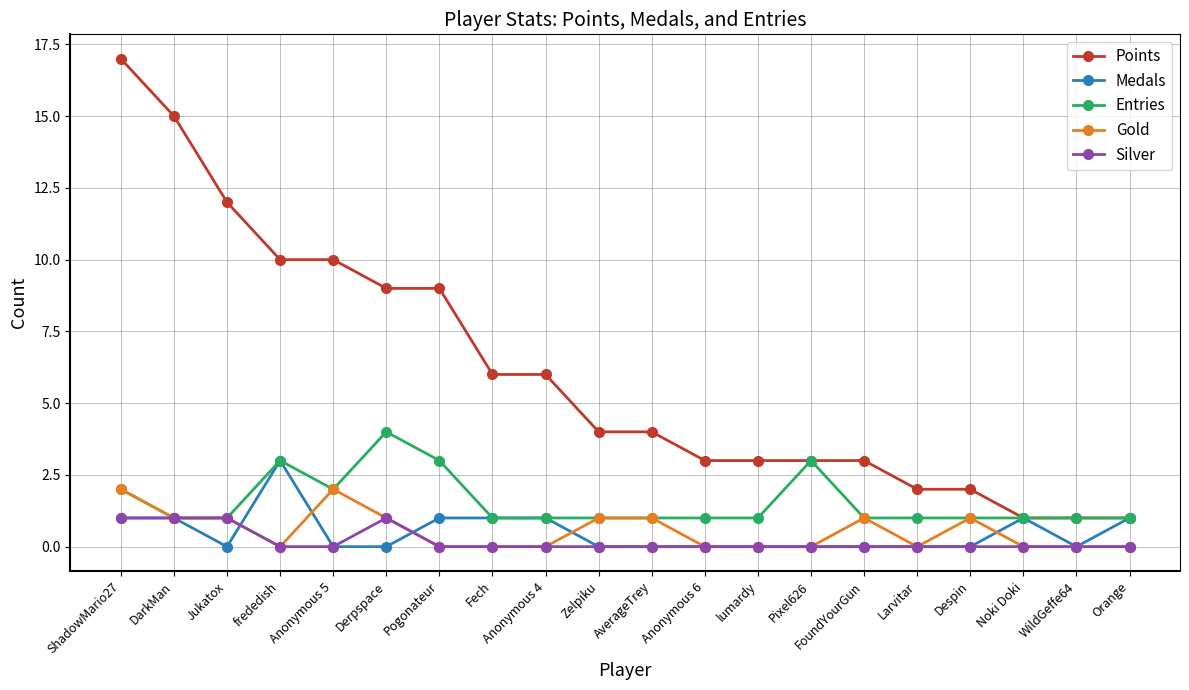

What is the greatest value displayed?

17